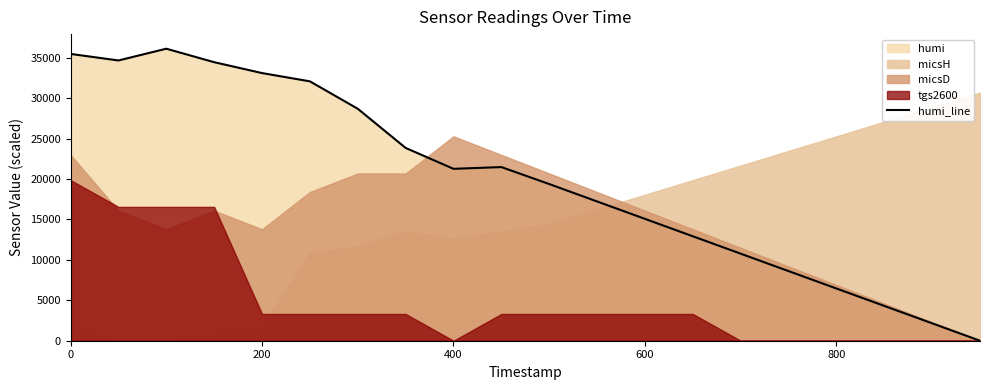

The value of humi_line at 800 is 6458.0. True or false?

True